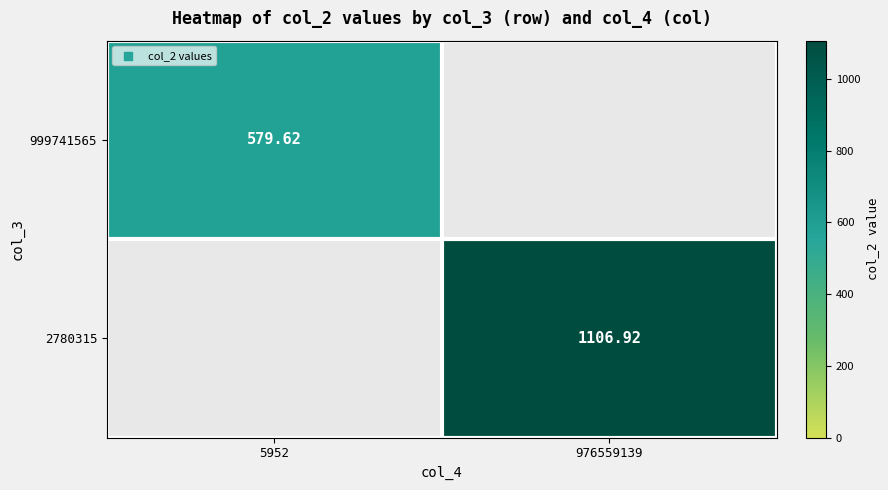

At which label does 2780315 first exceed 1106?

976559139